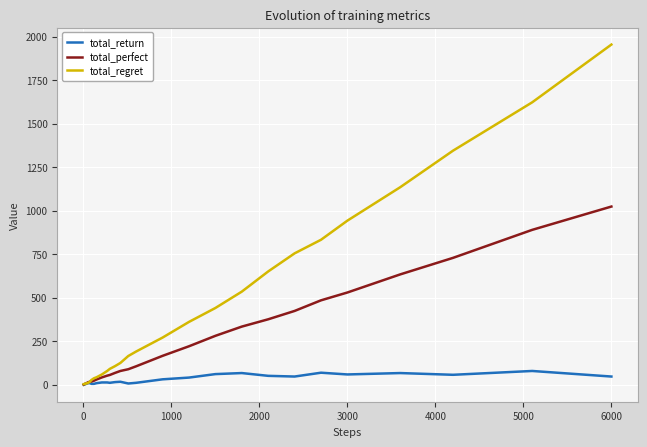

What is the maximum value shown in the chart?

1954